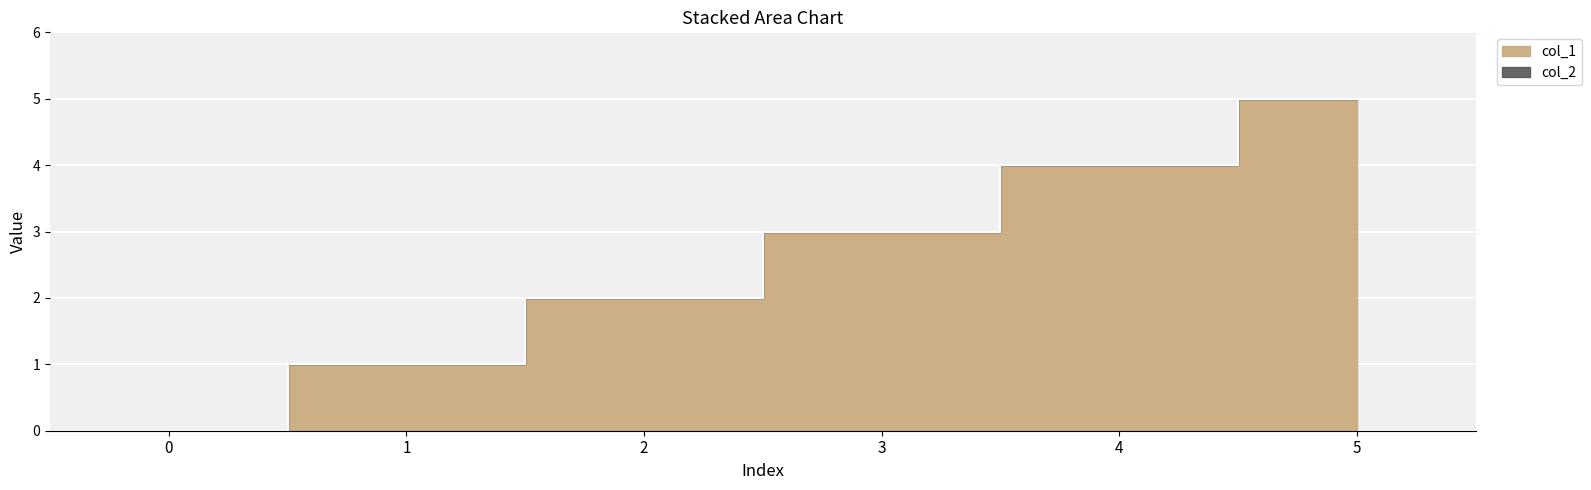

List the labels in order of value, smallest first.

0, 1, 2, 3, 4, 5